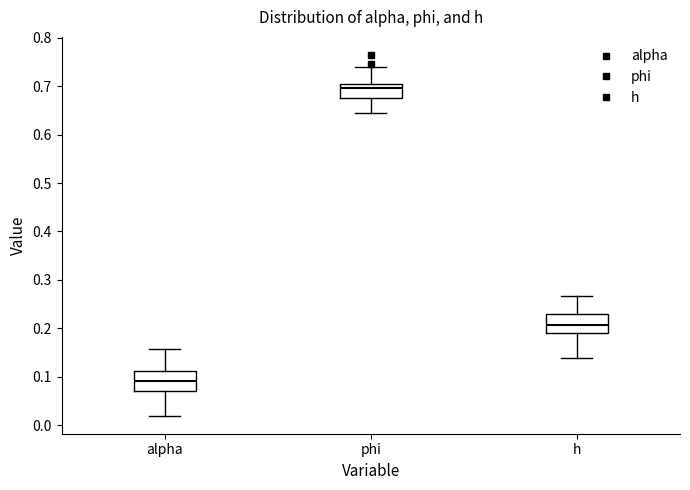

Reading left to right, read every box against the y-axis: the position of its median line, the range the box covers, and the ends of its whiskers. The values are not printed on the chart, so give them approximately, as read against the axis.

alpha: median 0.09, box 0.07 to 0.11, whiskers 0.02 to 0.16
phi: median 0.70 (just below the box's upper edge), box 0.68 to 0.70, whiskers 0.64 to 0.74
h: median 0.21, box 0.19 to 0.23, whiskers 0.14 to 0.27